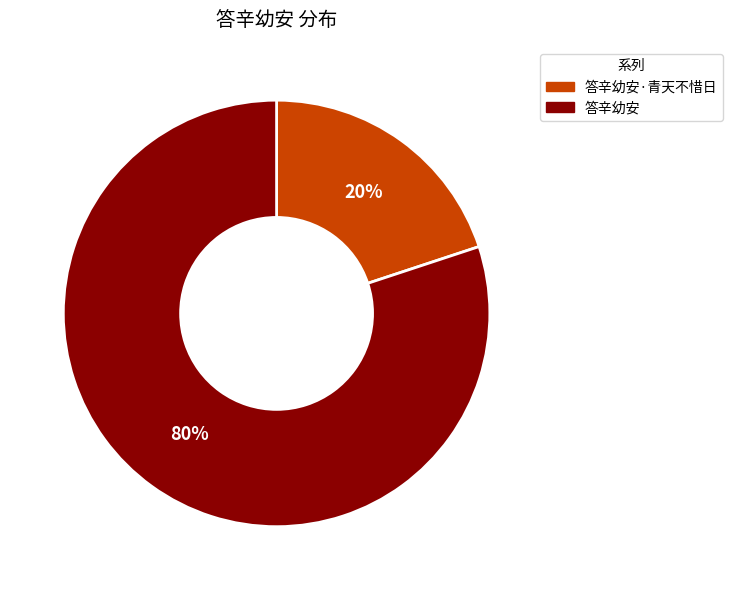

Does any single category account for the majority?

Yes